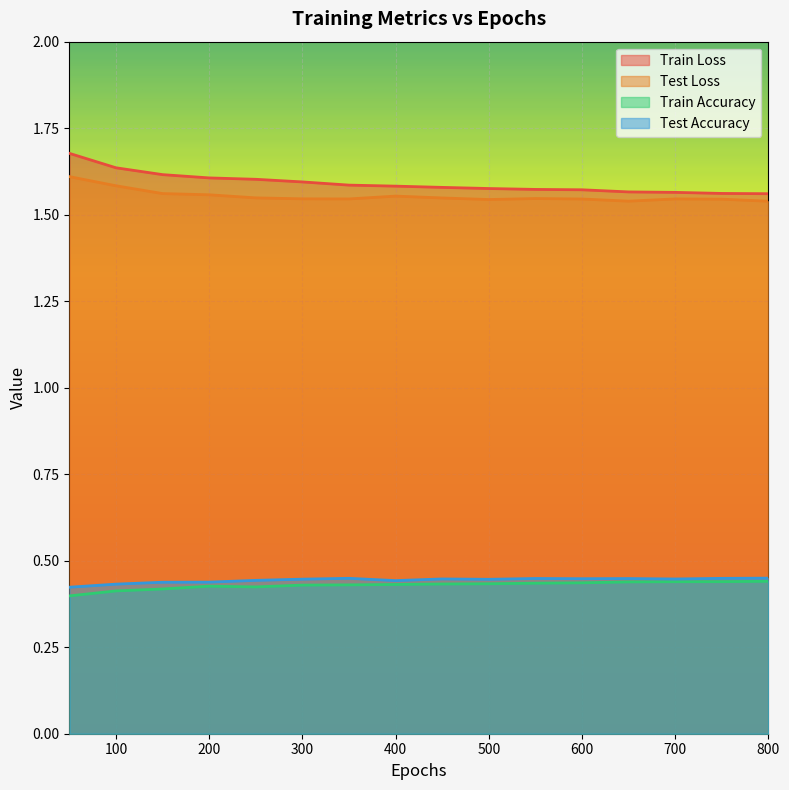

Which series has the largest total across all categories?

Train Loss